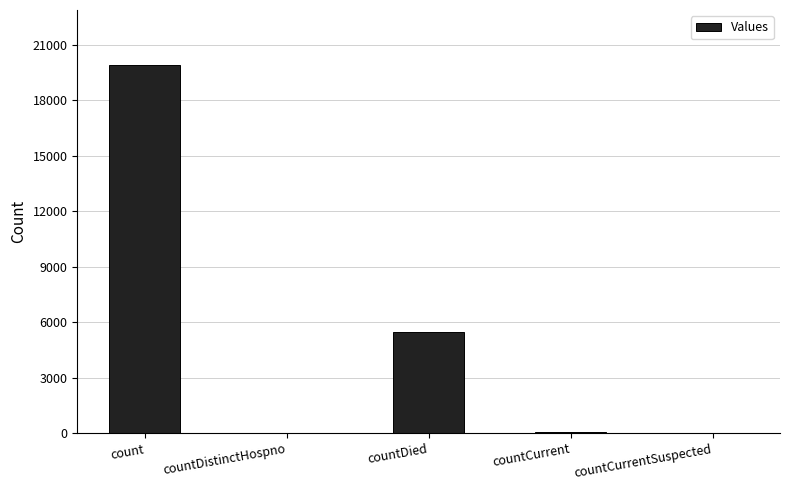

What is the change in value from countCurrent to countCurrentSuspected?

-58